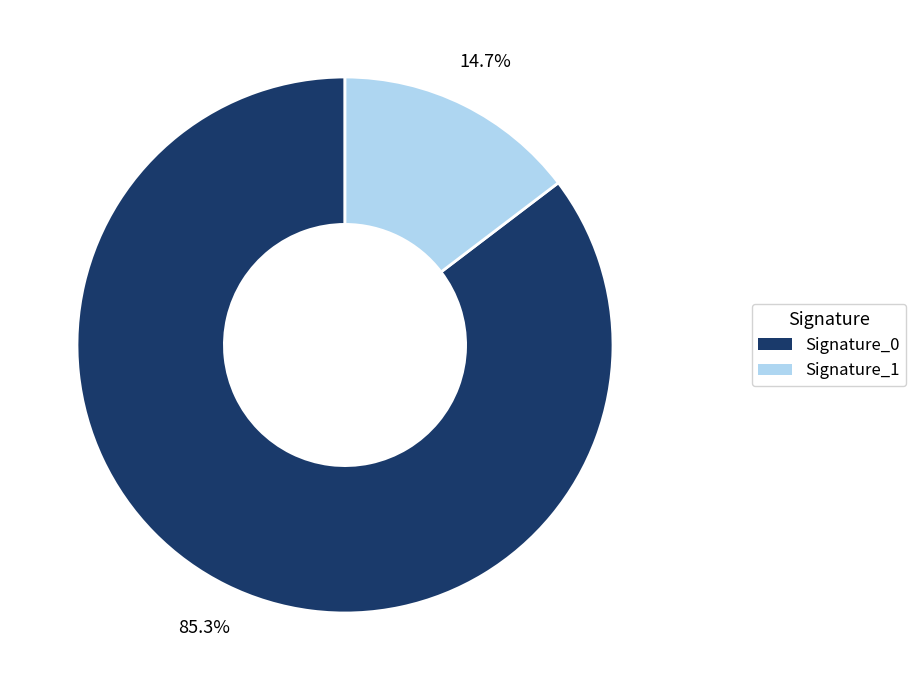

Does any single category account for the majority?

Yes